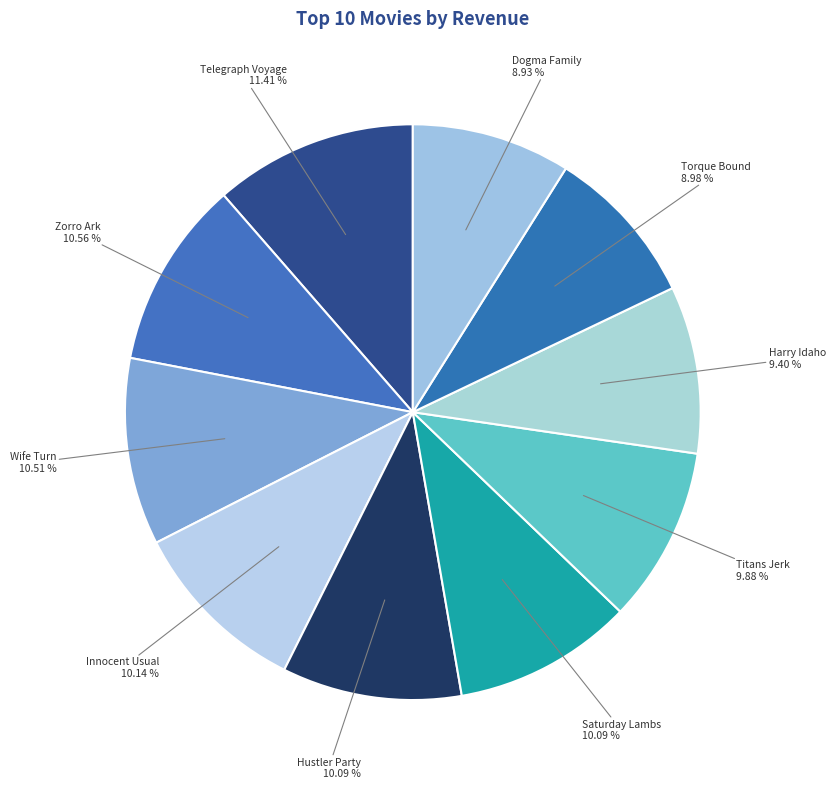

How many segments does this pie chart have?

10